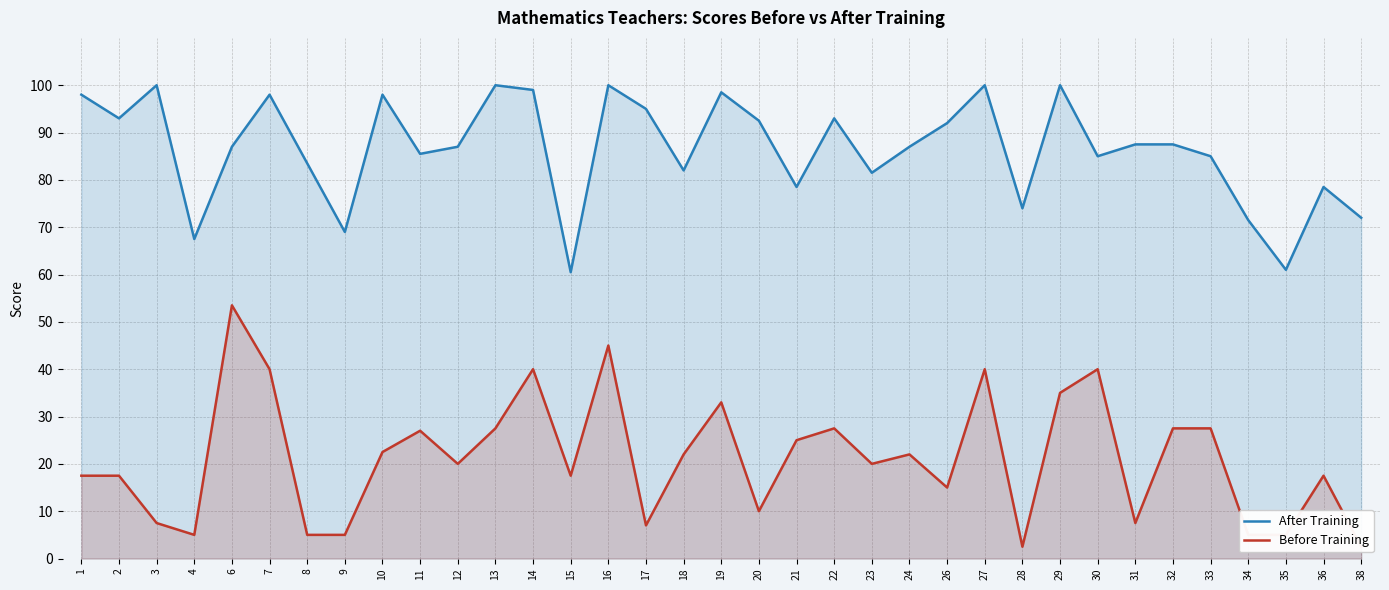

True or false: After Training and Before Training intersect in this chart.

False